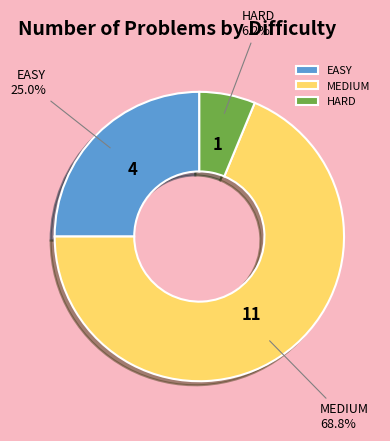

Rank the categories by value from highest to lowest.

MEDIUM, EASY, HARD